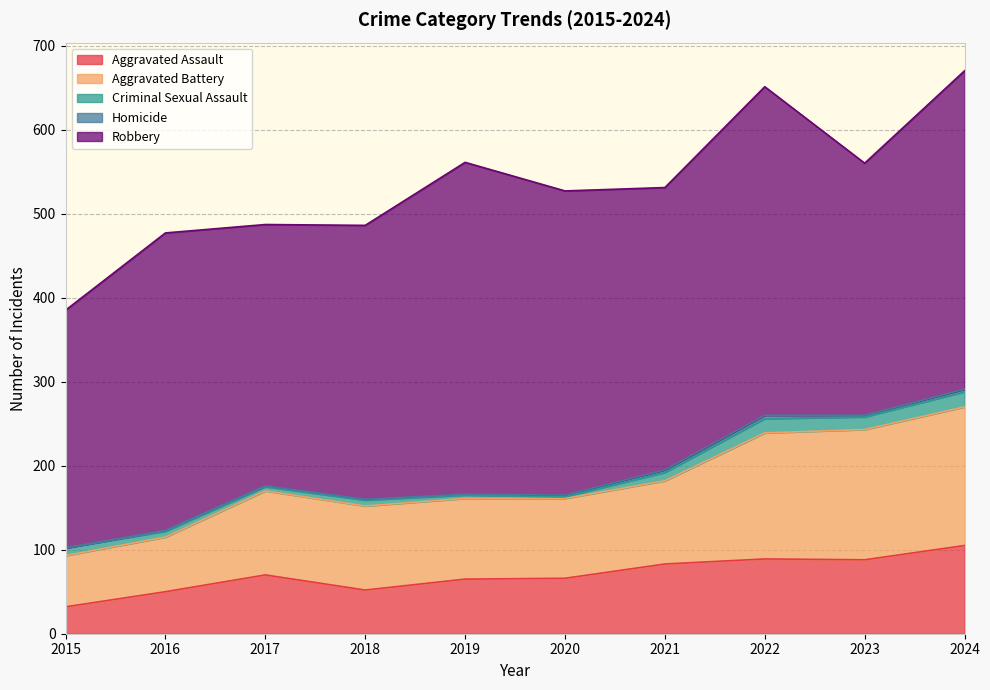

Count the number of categories in the chart.

10